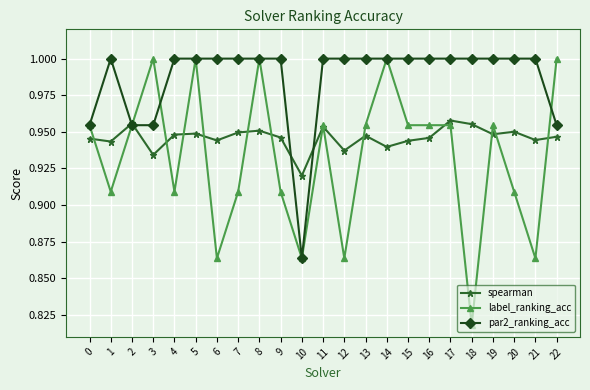

What are all the series names shown in the legend?

spearman, label_ranking_acc, par2_ranking_acc